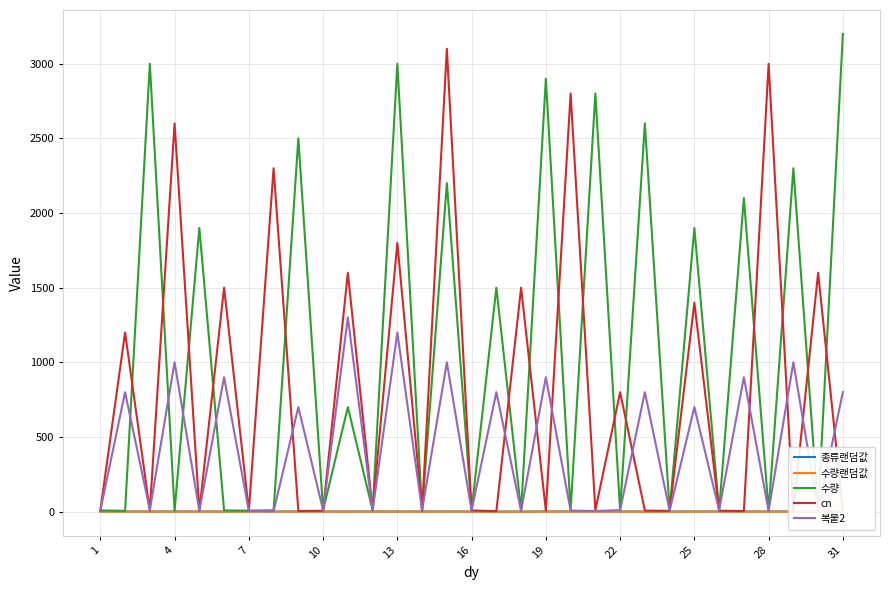

What is the highest value of the cn series?

3100.0